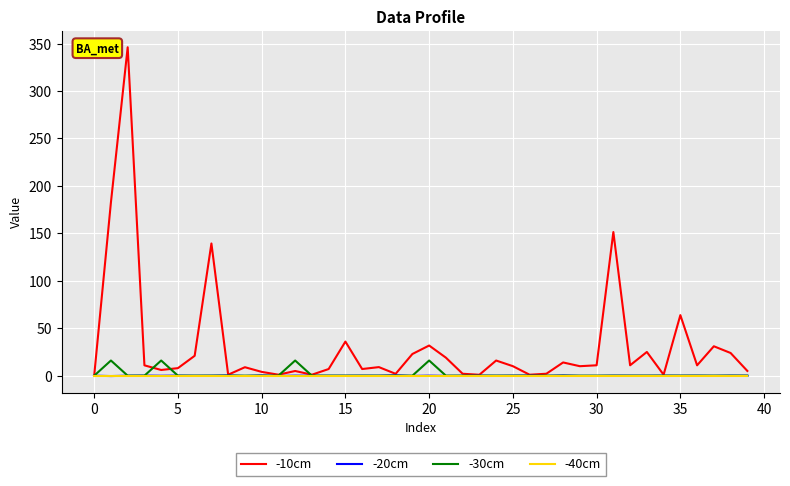

Which series has the largest total across all categories?

-10cm